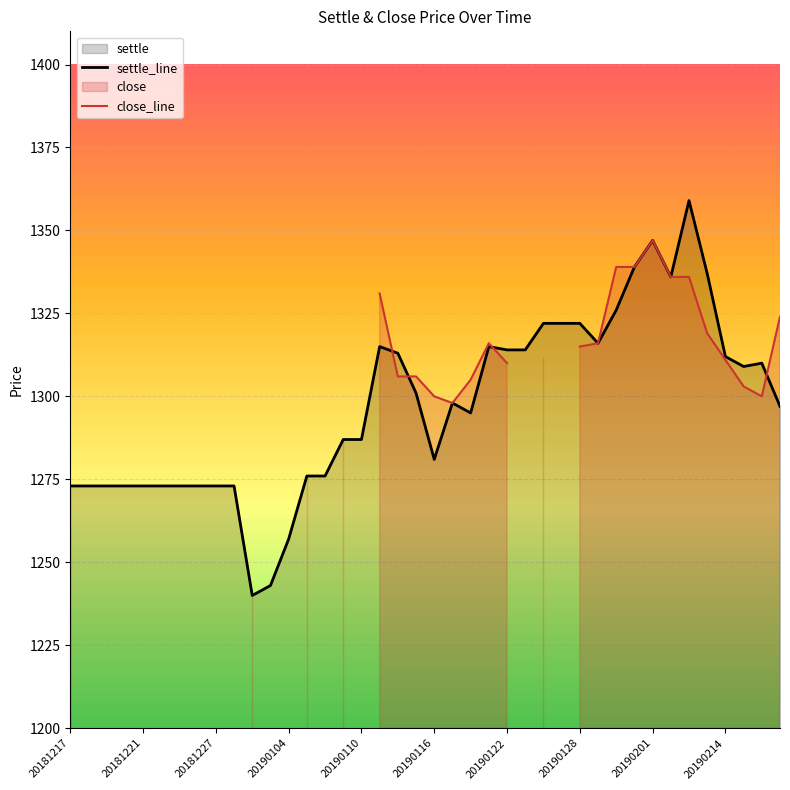

Which series has the largest range (max minus min)?

settle_line